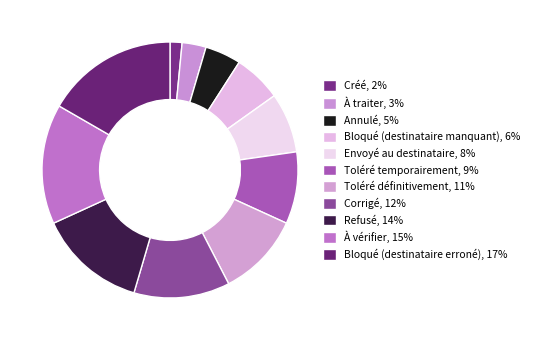

Count the number of slices in the pie.

11